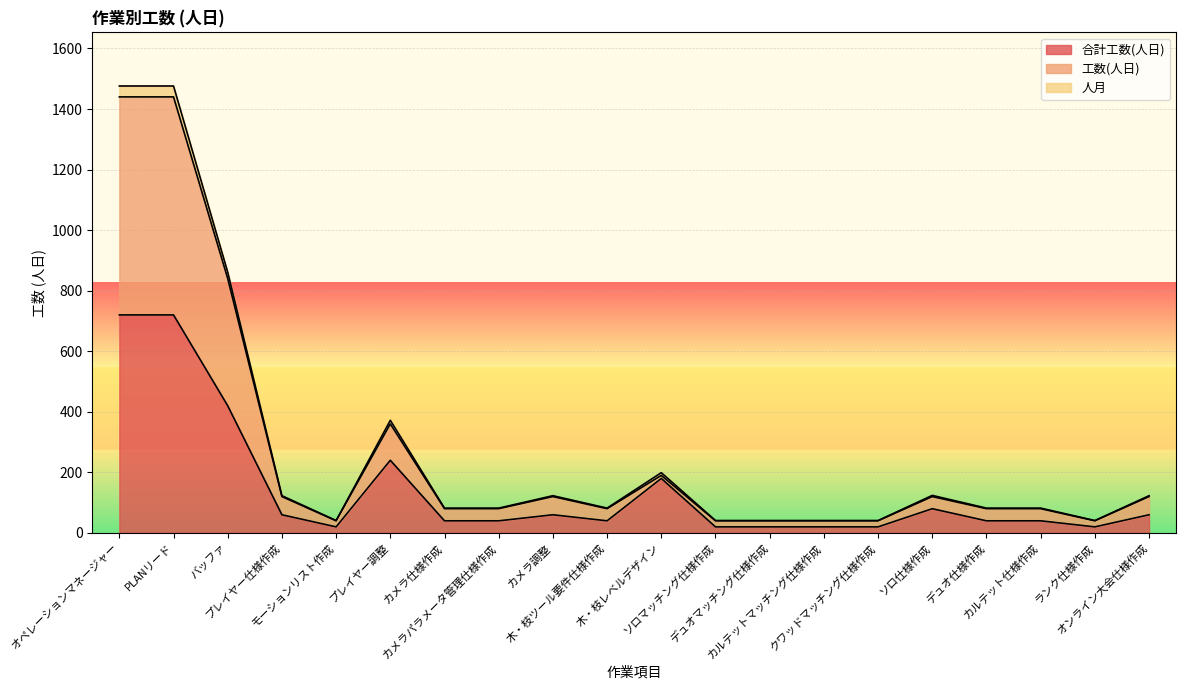

What is the value of the 合計工数(人日) point at the 14th from the left?

20